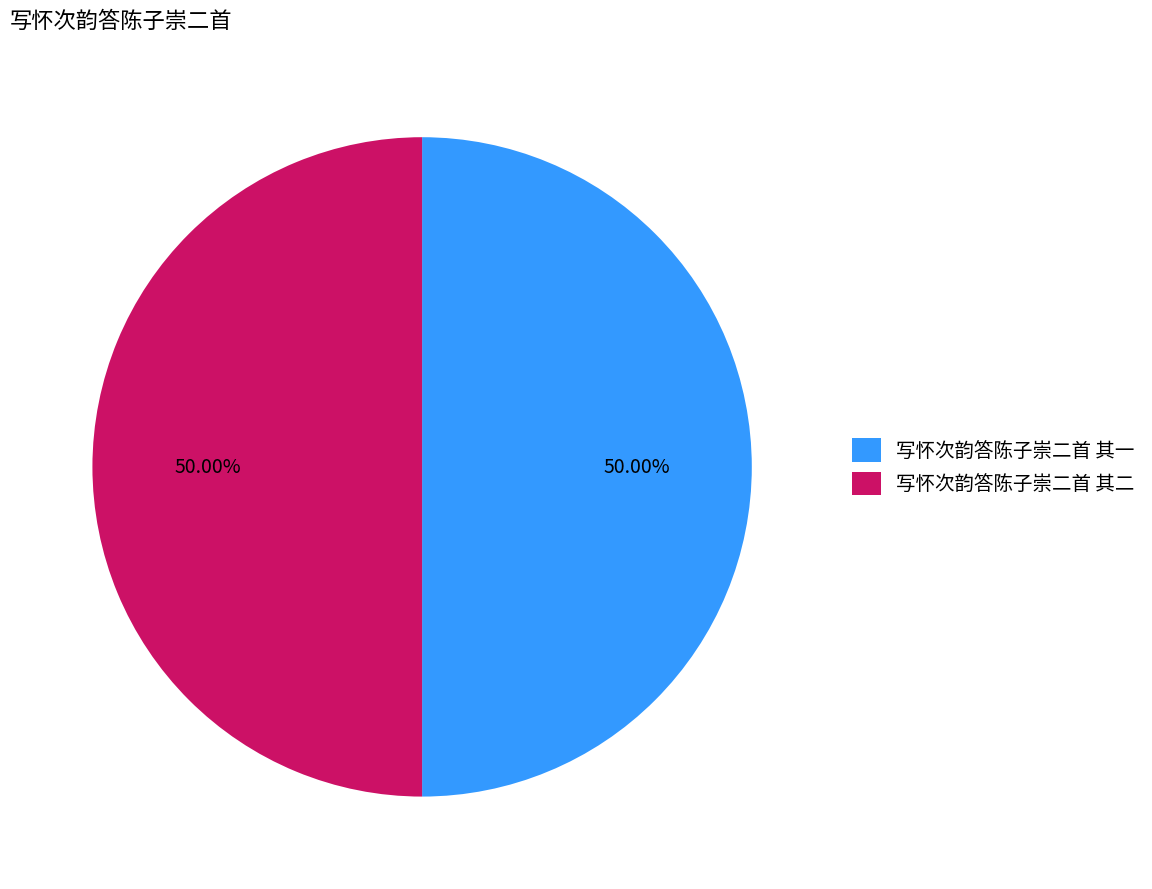

Combined, do 写怀次韵答陈子崇二首 其一 and 写怀次韵答陈子崇二首 其二 account for over 50%?

Yes